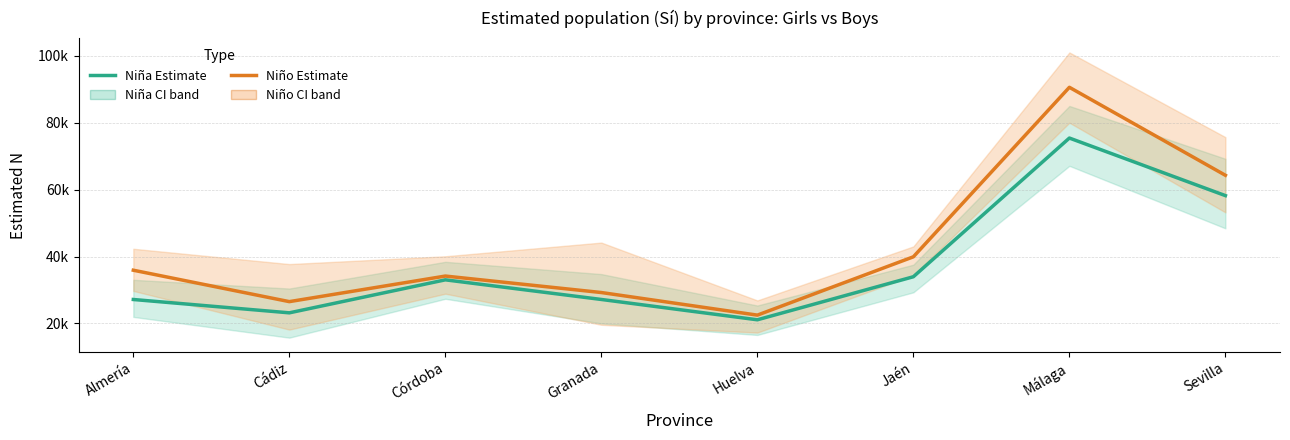

How many data points in Niño – Estimate (Sí) are less than 35901?

4